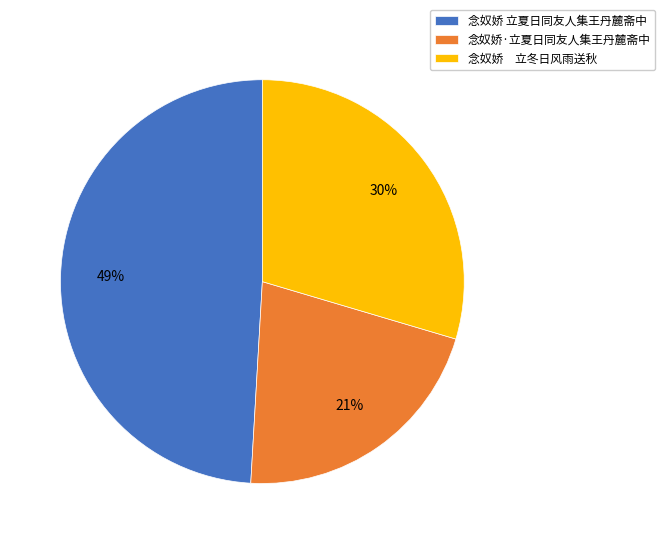

Is there any slice that represents more than half of the pie?

No